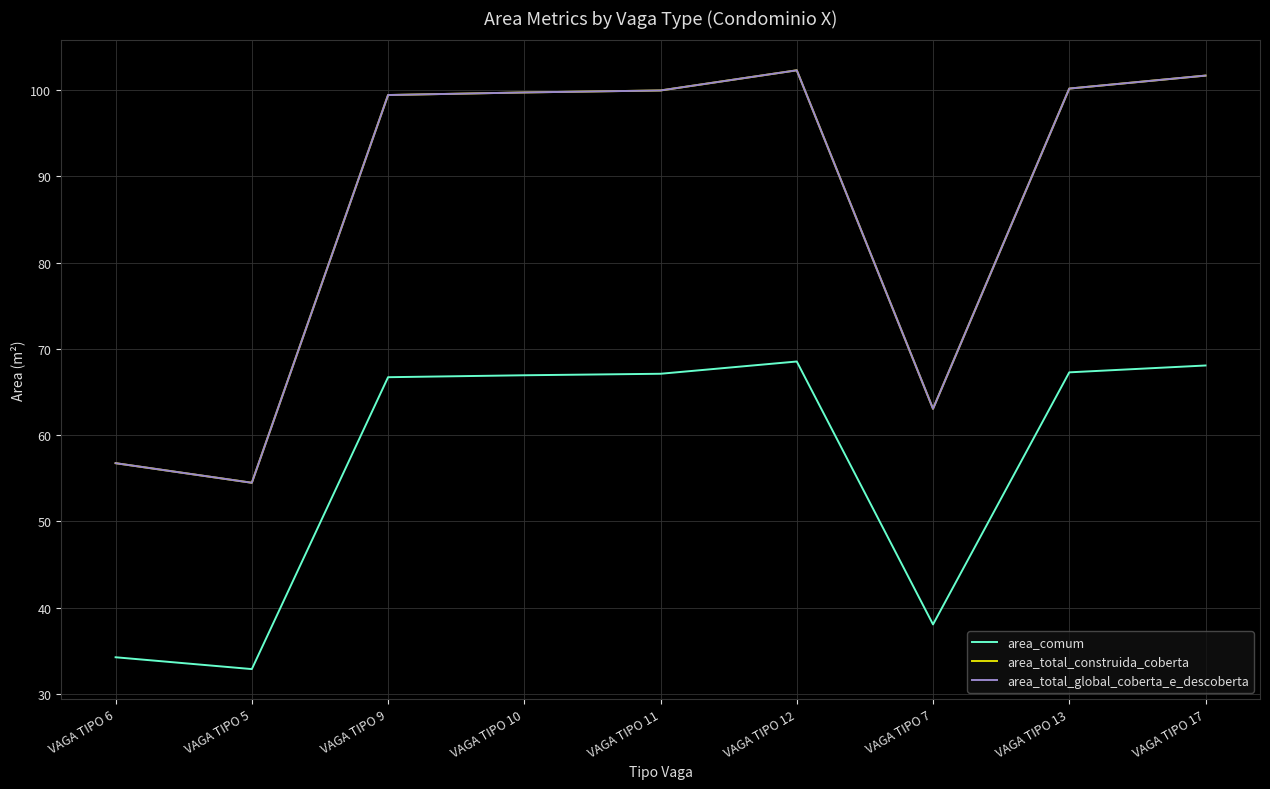

Is this an area chart (filled region under the line)?

No